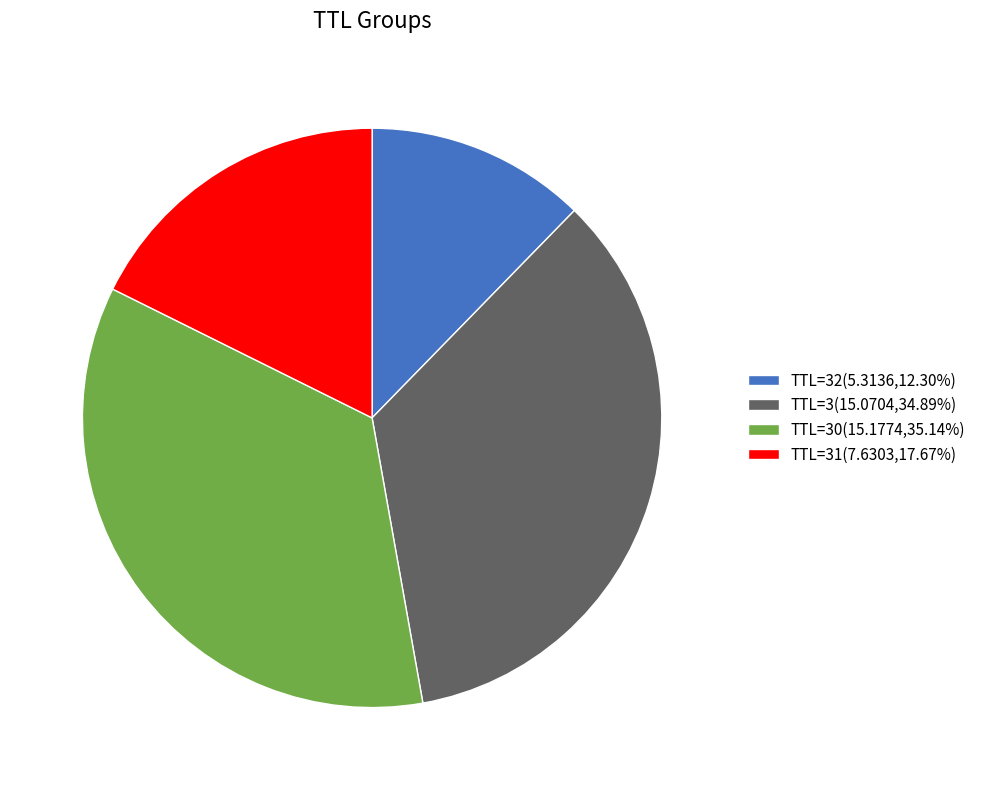

Count the number of slices in the pie.

4